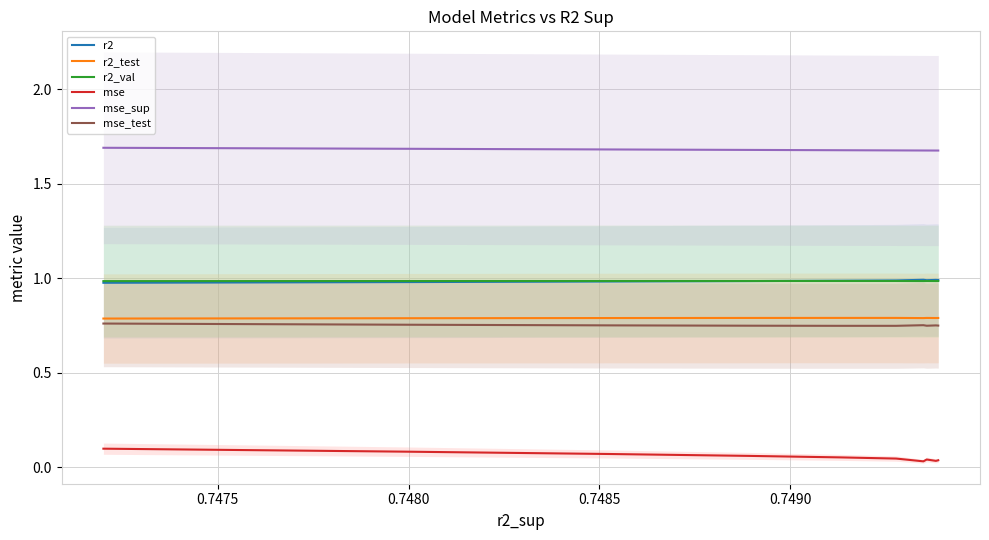

True or false: mse_sup and r2 cross at least once.

False